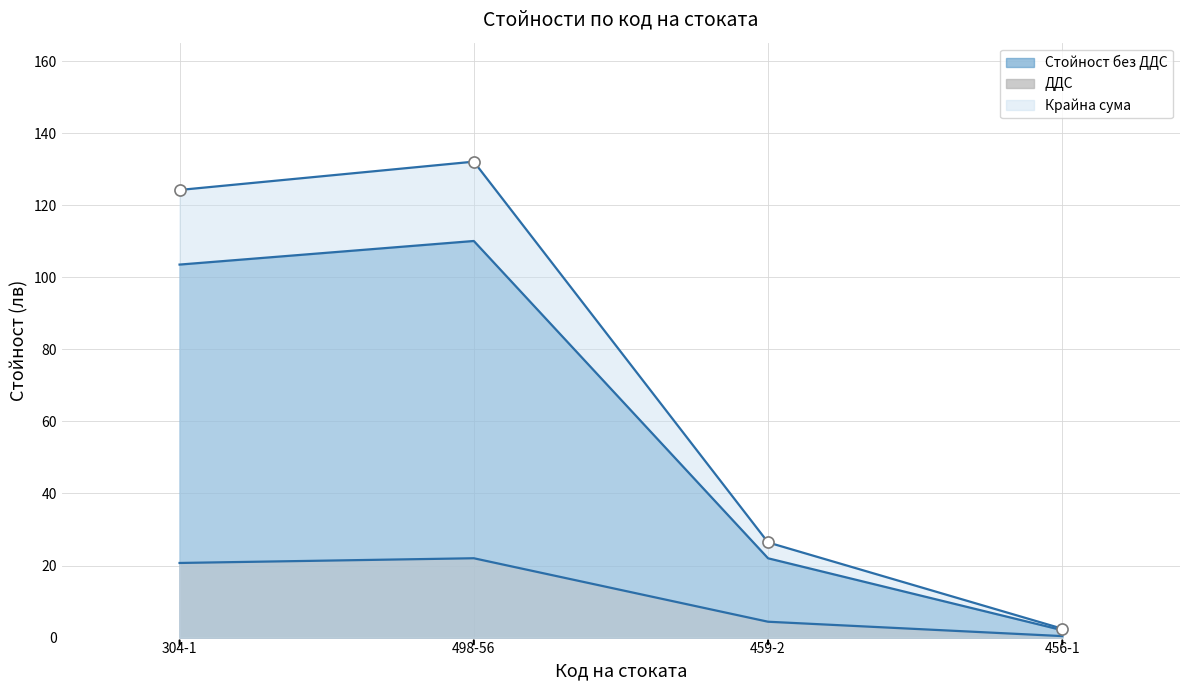

At which category does ДДС reach its first local peak?

498-56